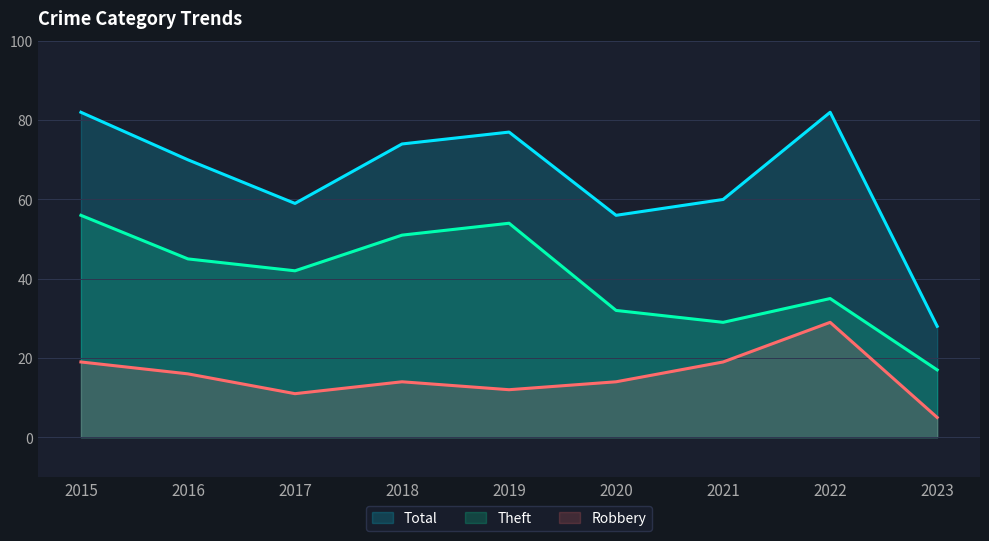

Is it true that Theft equals 35 at 2022?

True